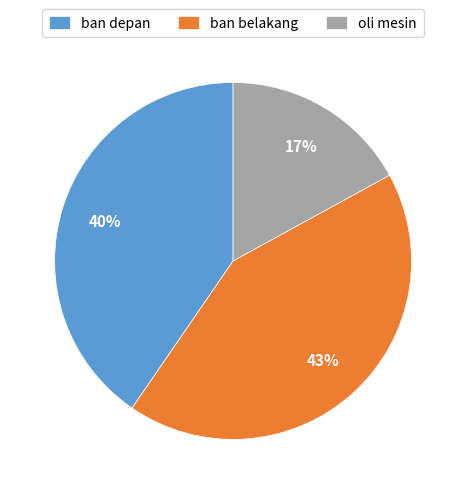

Is the sum of ban belakang and oli mesin greater than half?

Yes